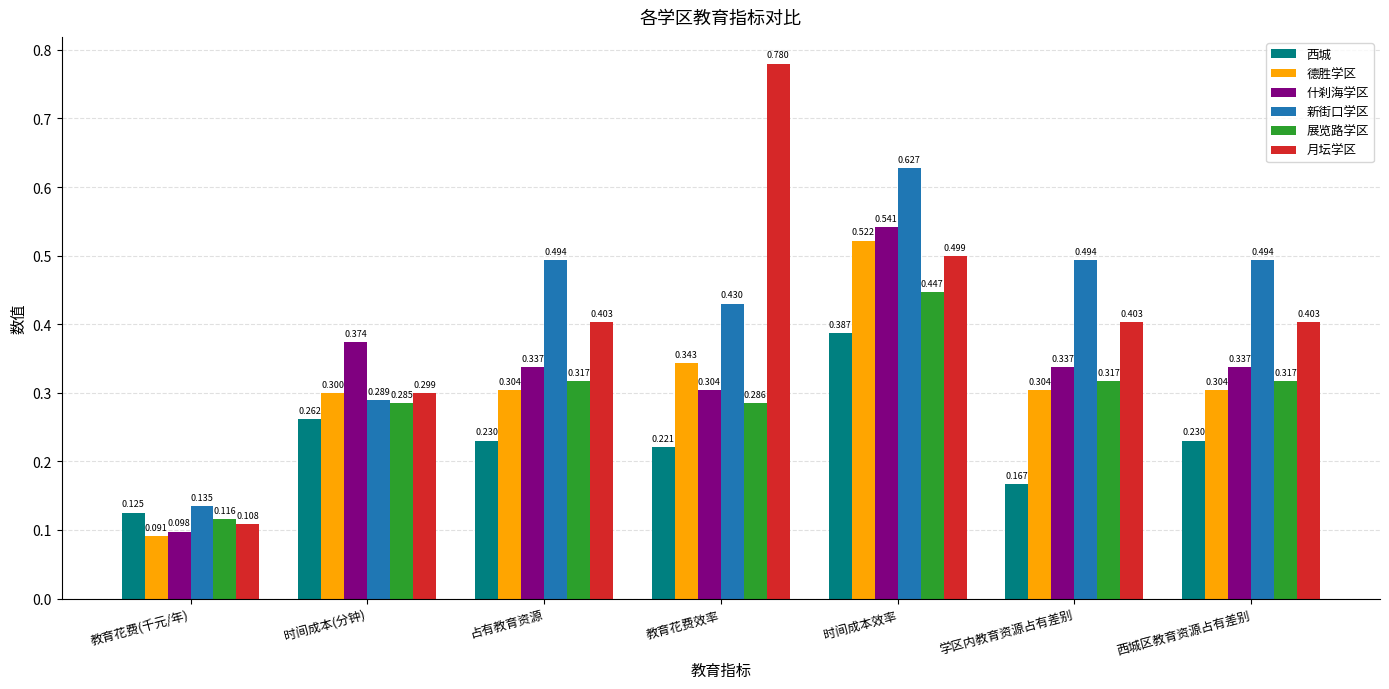

How many series are shown in this chart?

6